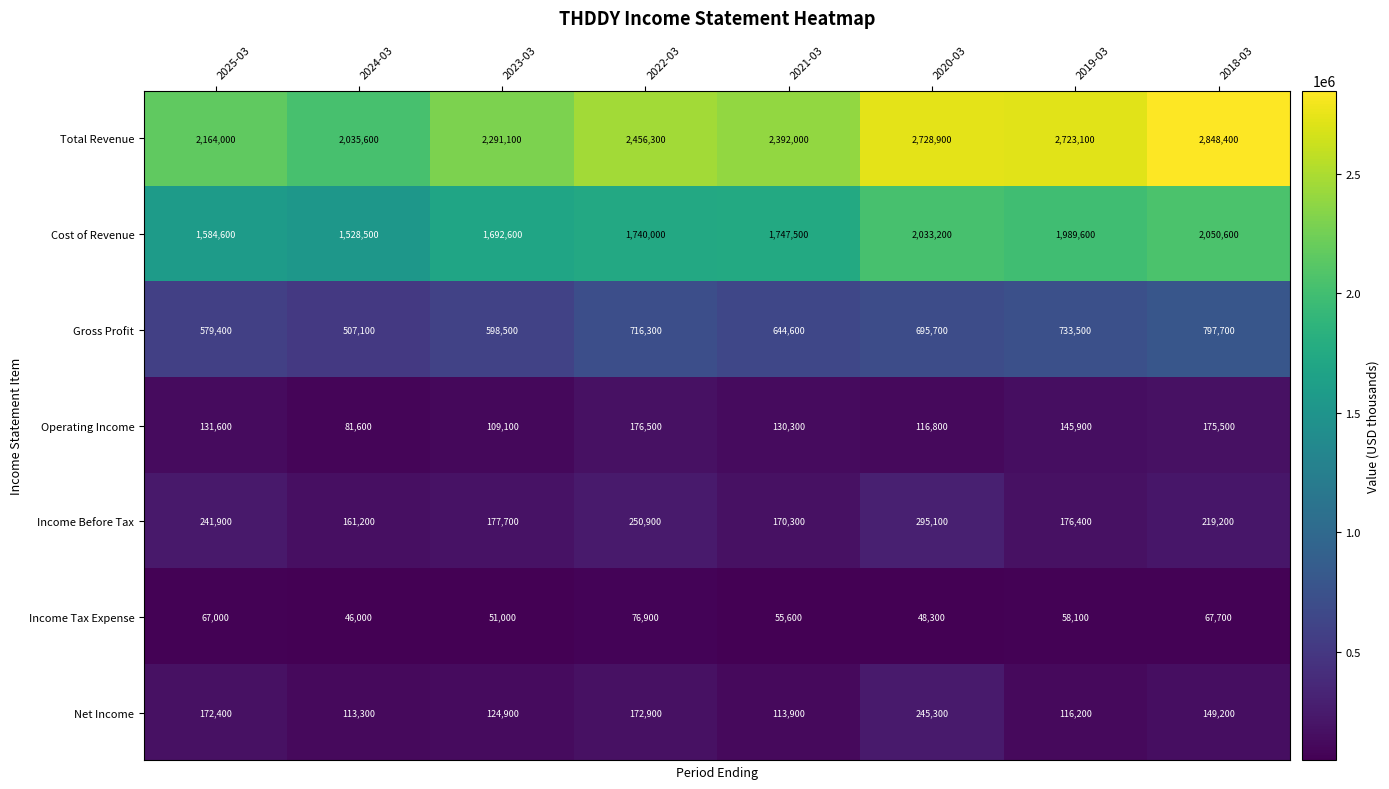

The value of Operating Income at 2024-03 is 25525. True or false?

False